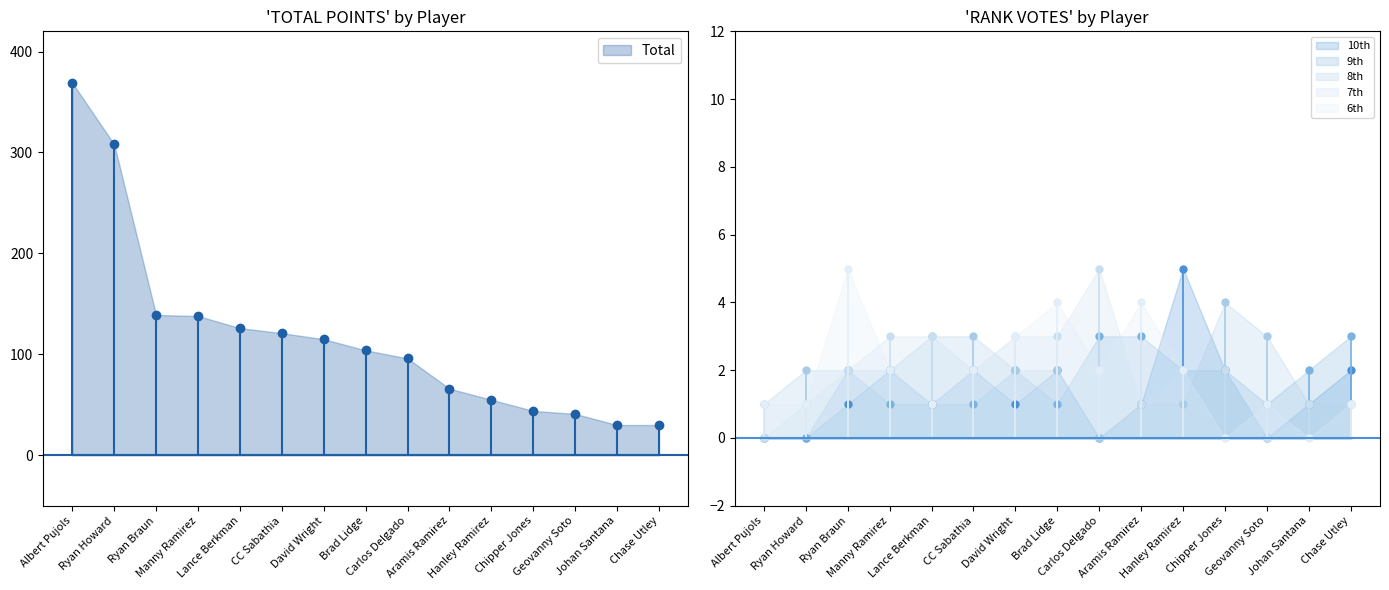

Where is 9th nearest to the value 1?

Manny Ramirez